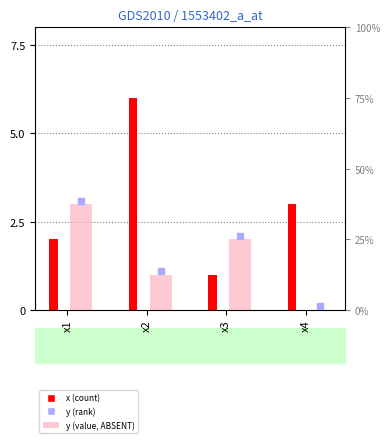

At which category is the sum across all series the highest?

x2